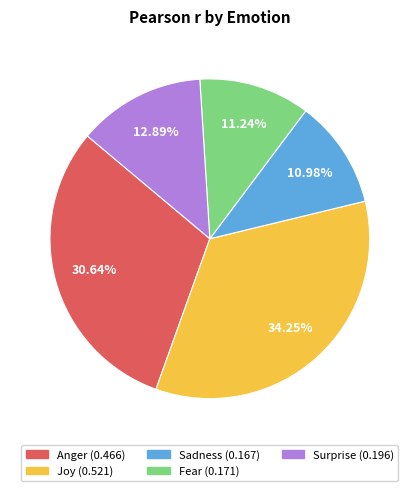

What is the largest slice in the pie chart?

Joy